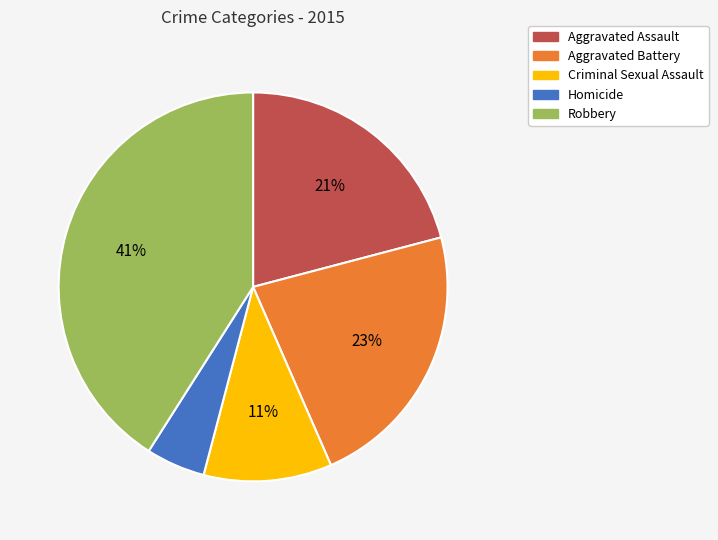

How many slices are in this pie chart?

5